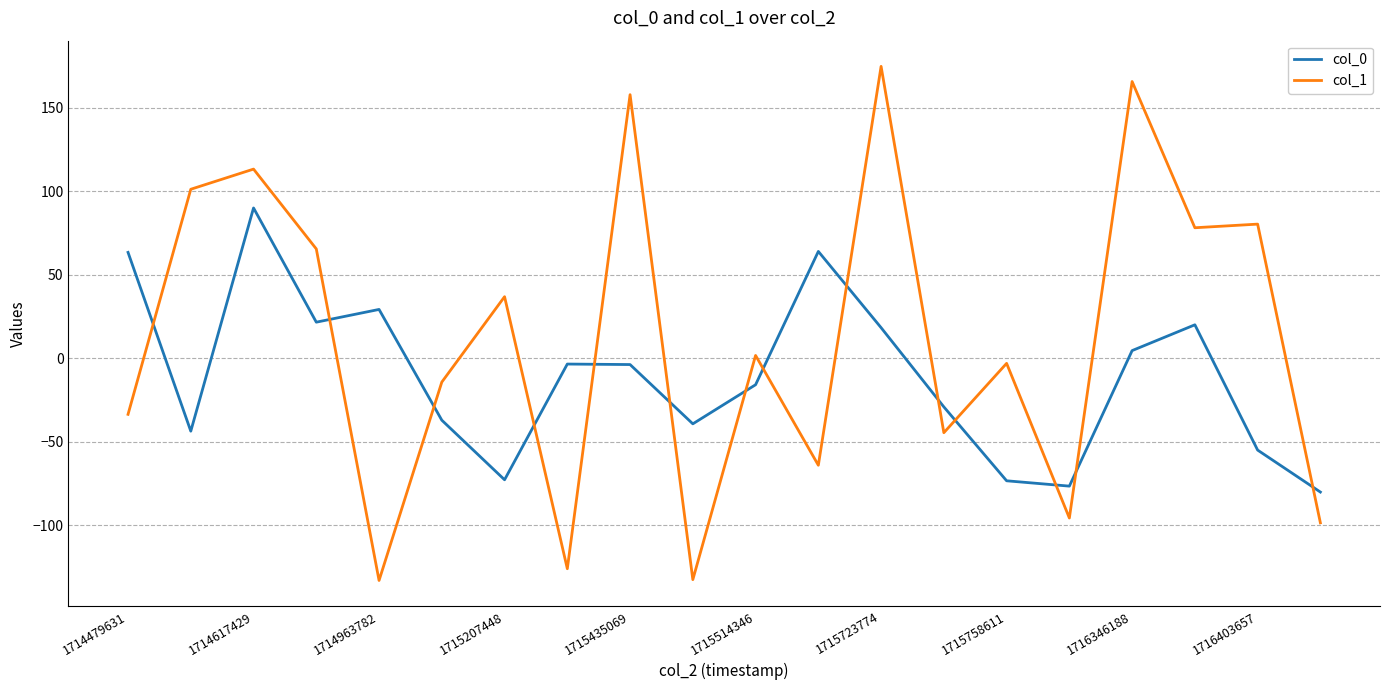

What is the difference between the maximum and minimum values in the col_0 series?

170.0